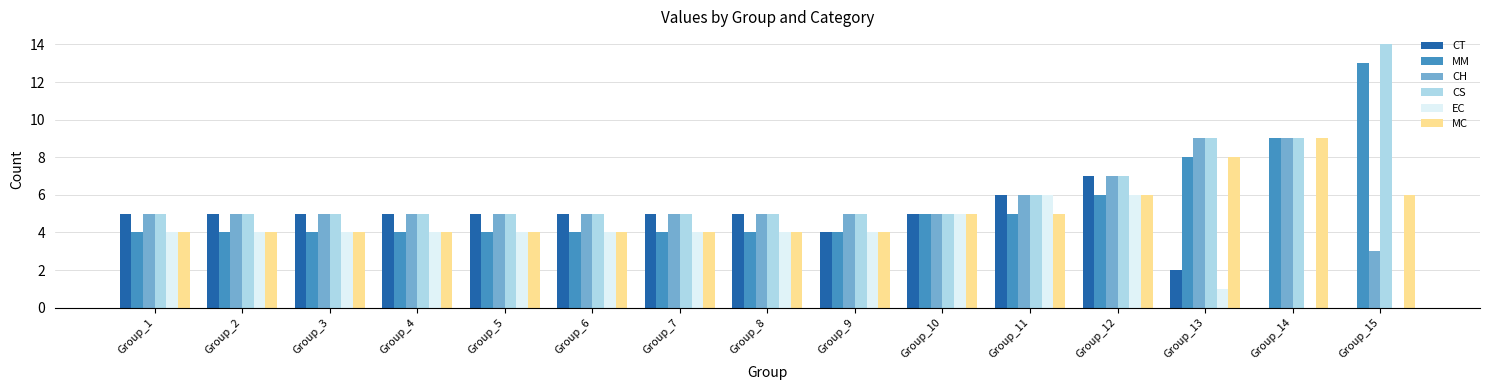

What are all the series names shown in the legend?

CT, MM, CH, CS, EC, MC